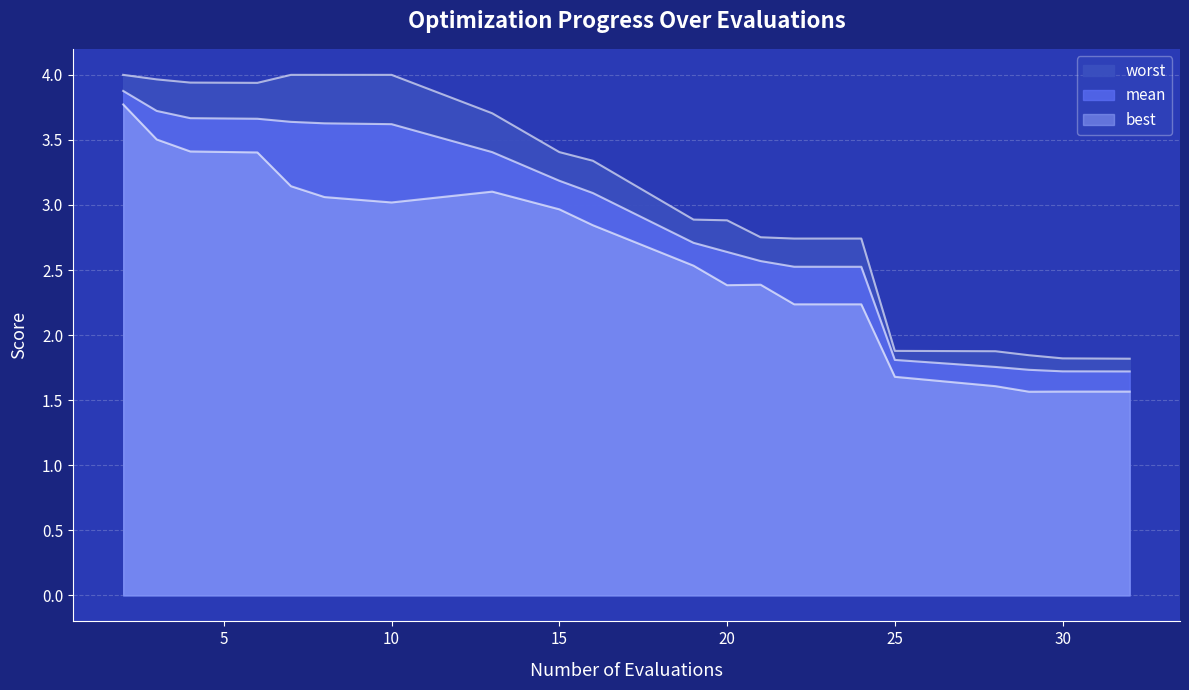

True or false: worst and mean intersect in this chart.

False